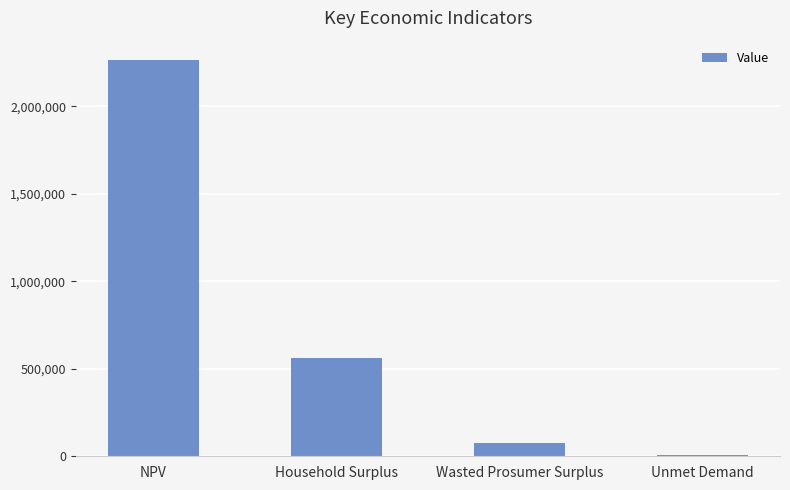

What is the value of the 4th bar from the left?

7795.7